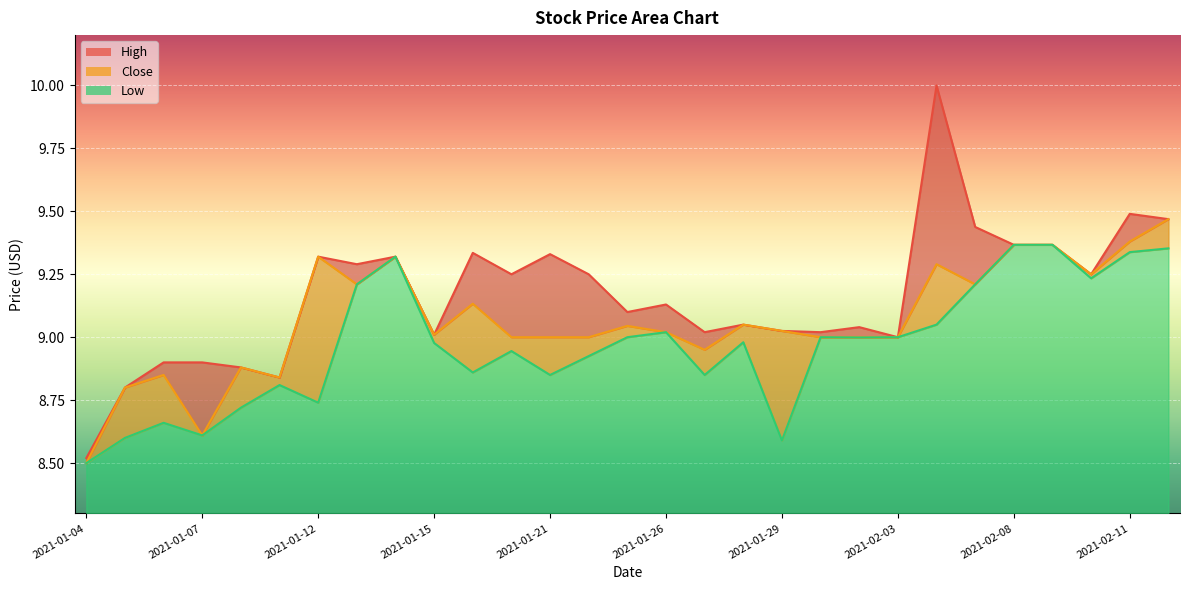

What is the difference between the second highest and second lowest values in the High series?

0.7